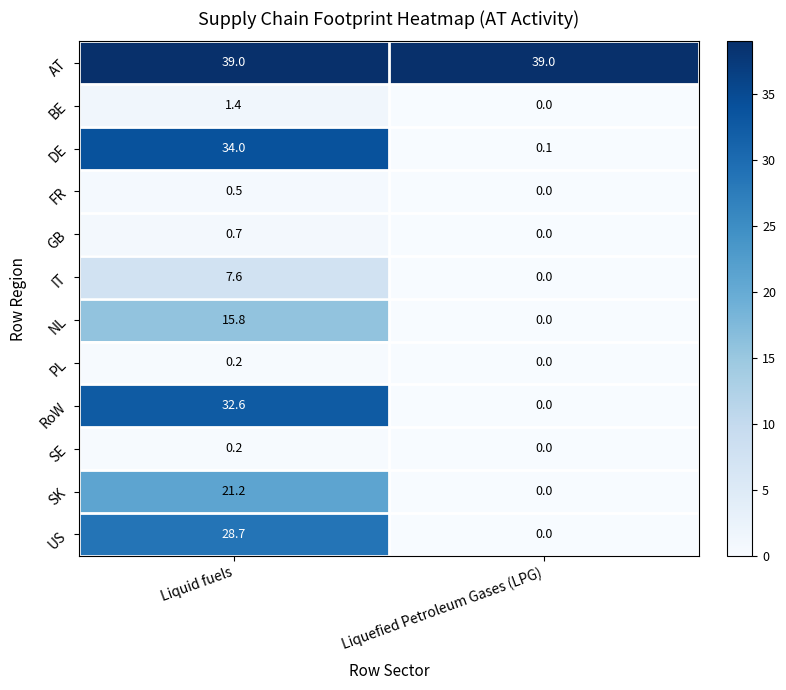

What is the approximate value of RoW at Liquid fuels?

32.6